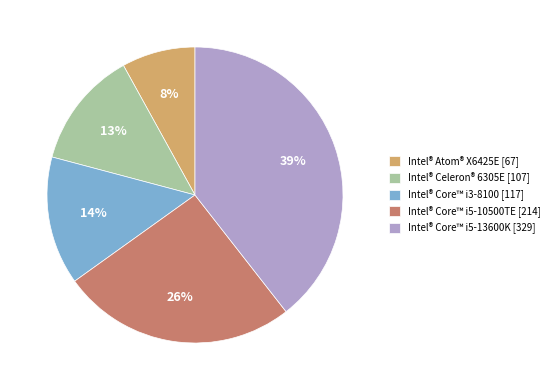

What is the ratio of the value at Intel® Core™ i5-10500TE to the value at Intel® Core™ i5-13600K?

0.7